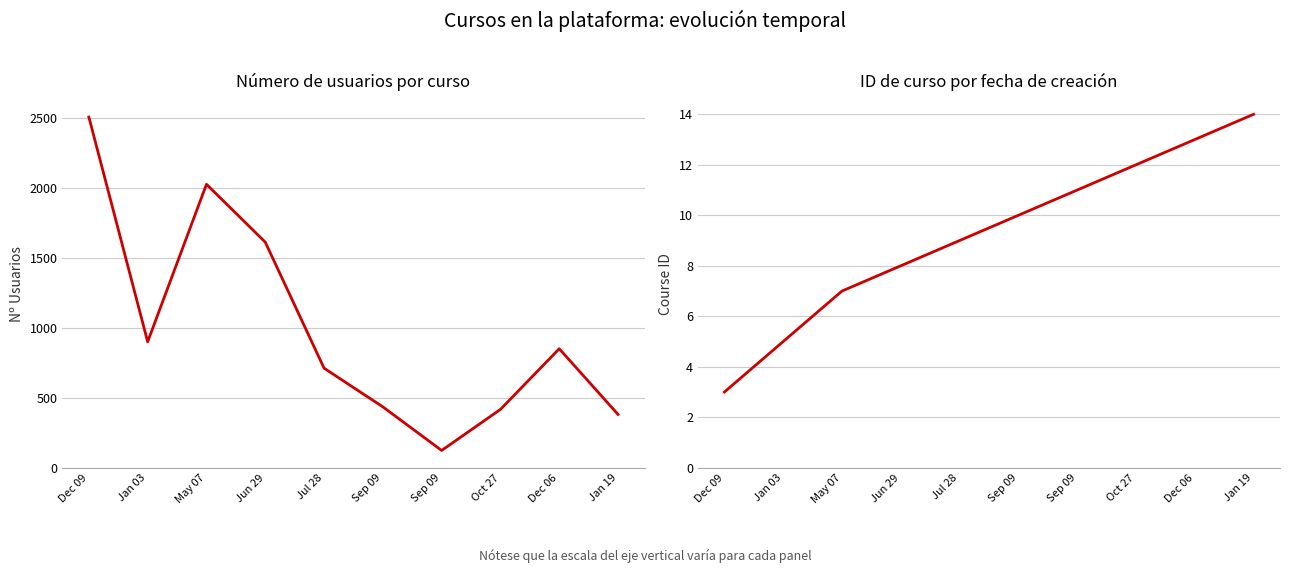

Is the value of course_id at Dec 09 greater than the value of numbersuser at Sep 09?

No